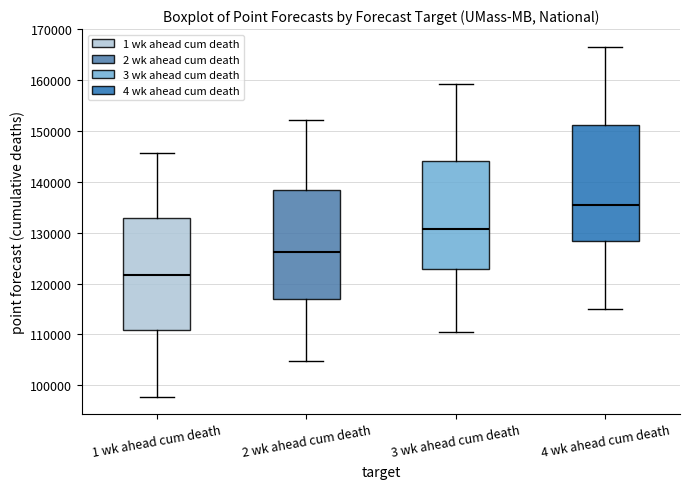

Reading left to right, read every box against the y-axis: the position of its median line, the range the box covers, and the ends of its whiskers. The values are not printed on the chart, so give them approximately, as read against the axis.

1 wk ahead cum death: median 122000, box 111000 to 133000, whiskers 98000 to 146000
2 wk ahead cum death: median 126000, box 117000 to 138000, whiskers 105000 to 152000
3 wk ahead cum death: median 131000, box 123000 to 144000, whiskers 110000 to 159000
4 wk ahead cum death: median 135000, box 128000 to 151000, whiskers 115000 to 167000